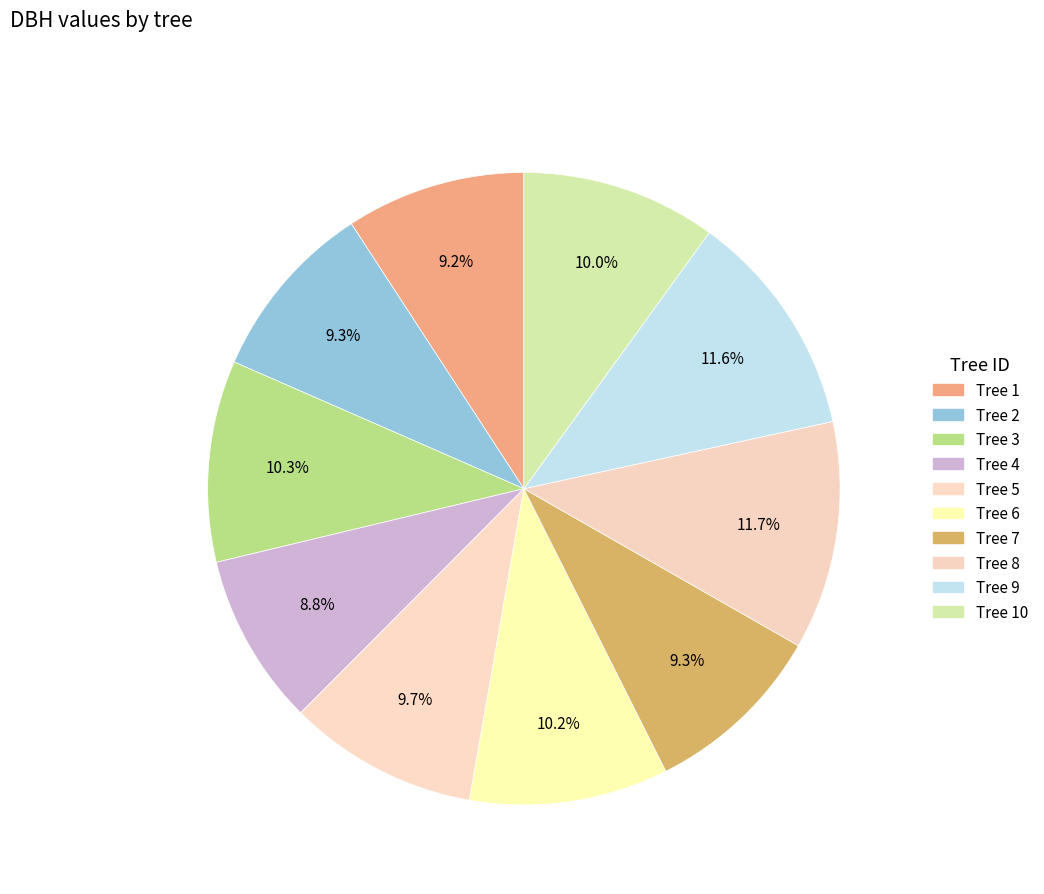

How many slices are in this pie chart?

10